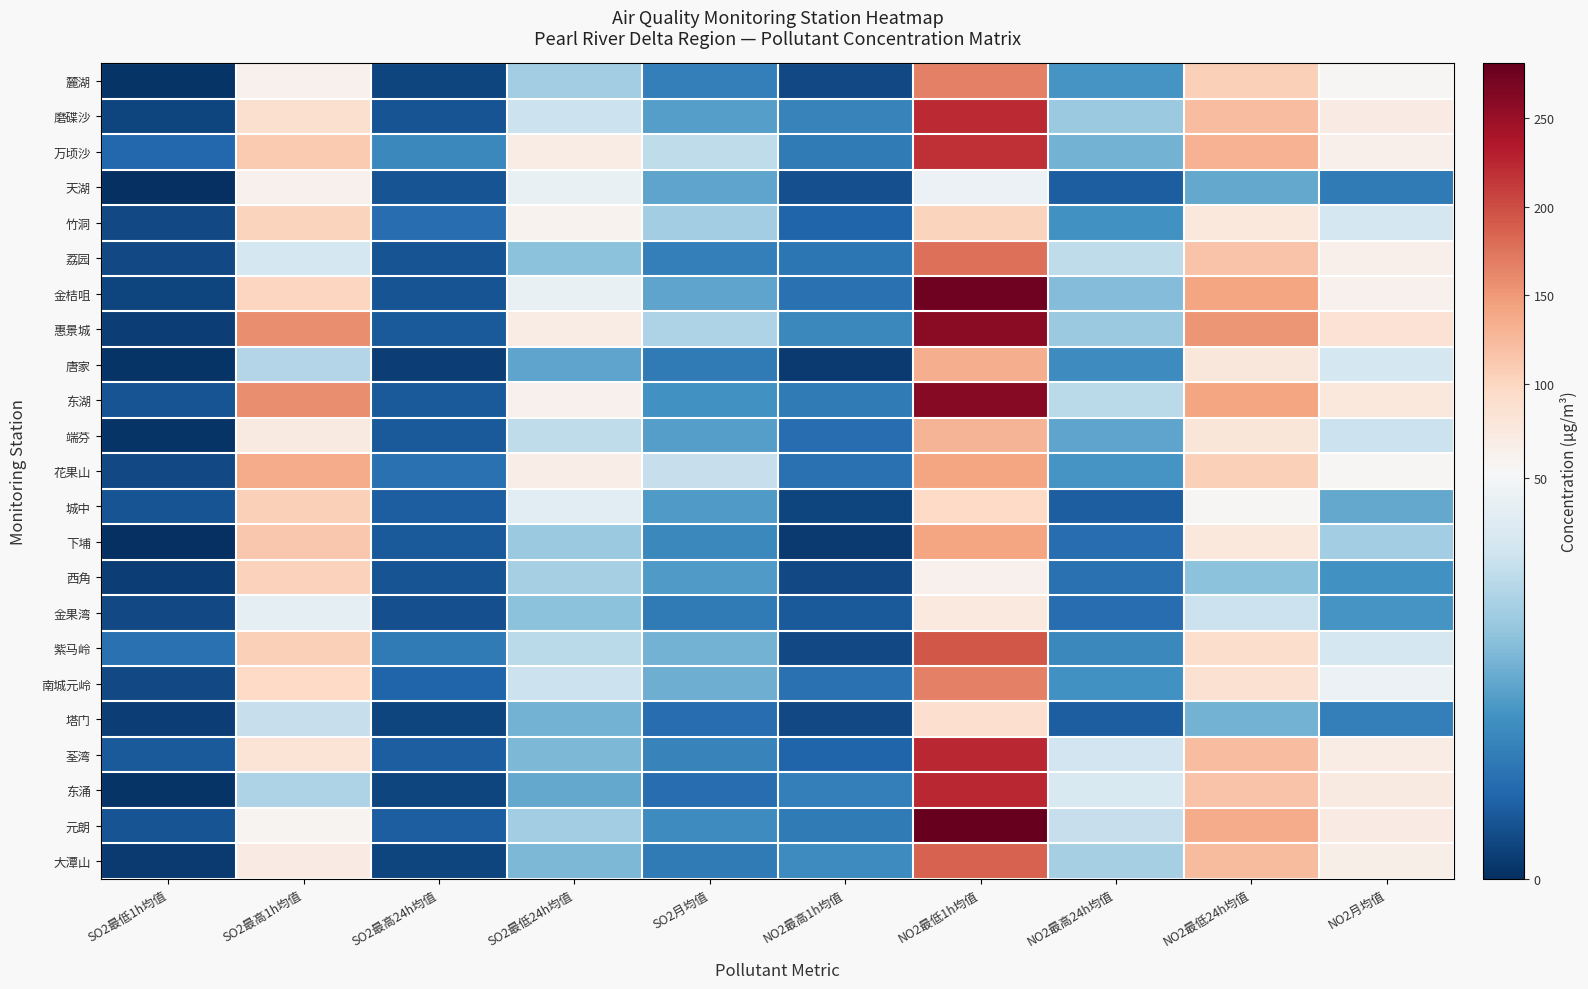

Count the number of categories in the chart.

10